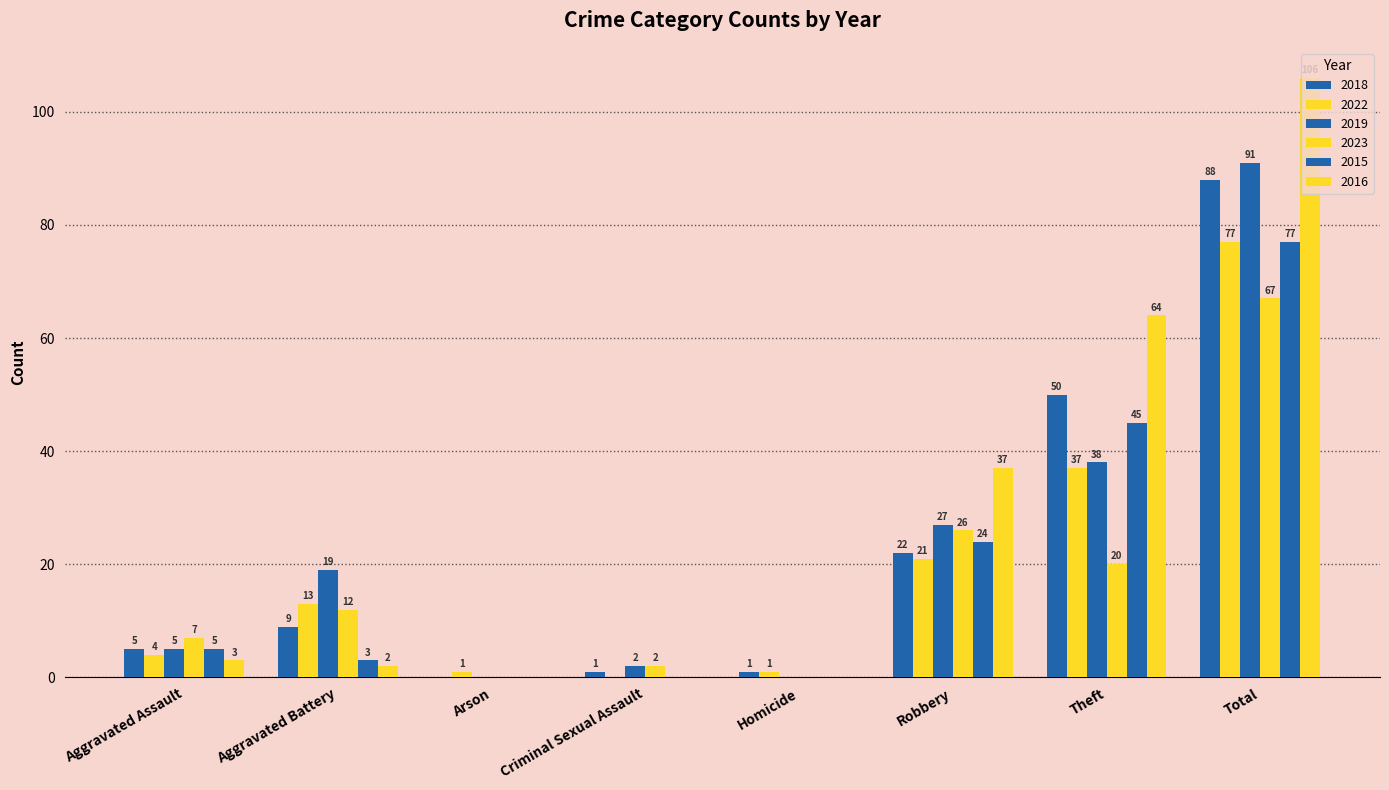

Count the number of data series in this chart.

6